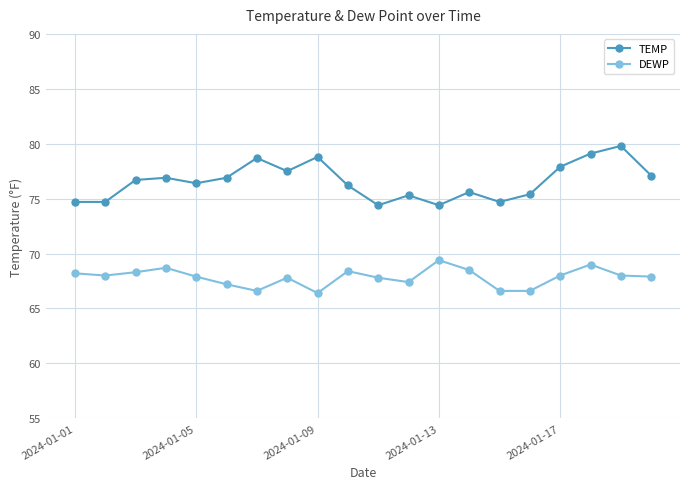

What is the highest value of the DEWP series?

69.4